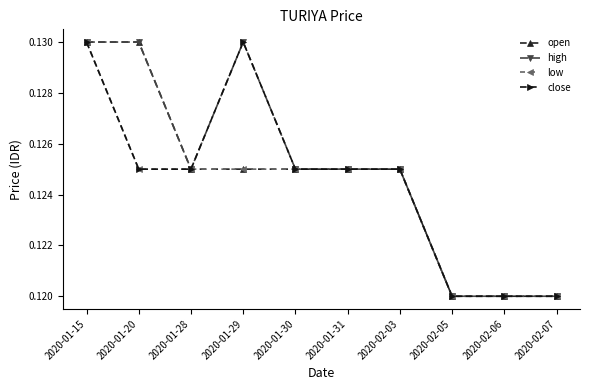

True or false: high has a value of 0.2 at 2020-01-31.

False